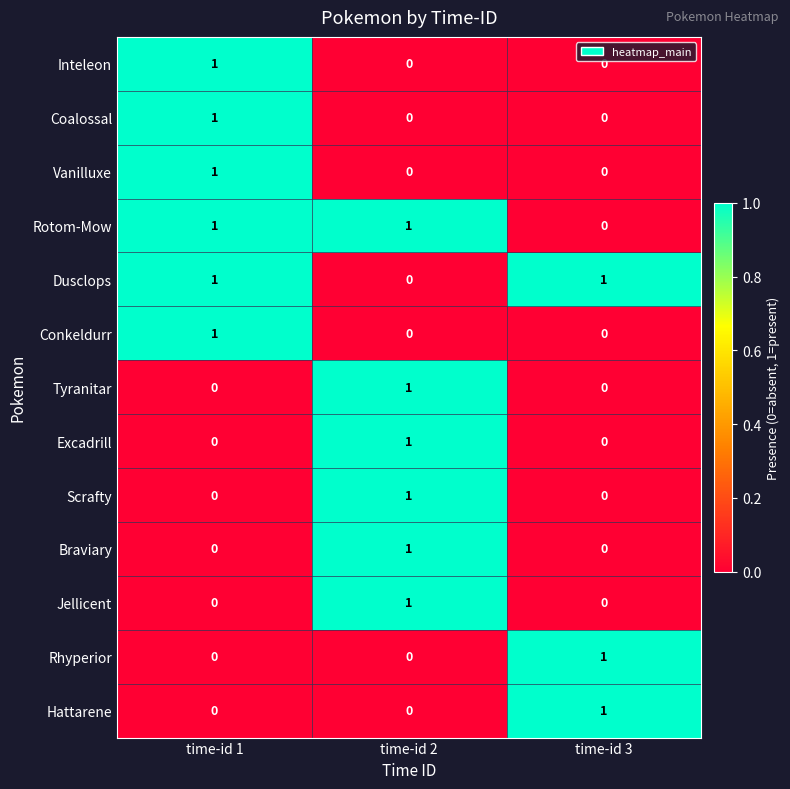

True or false: Scrafty has a value of 0 at time-id 1.

True